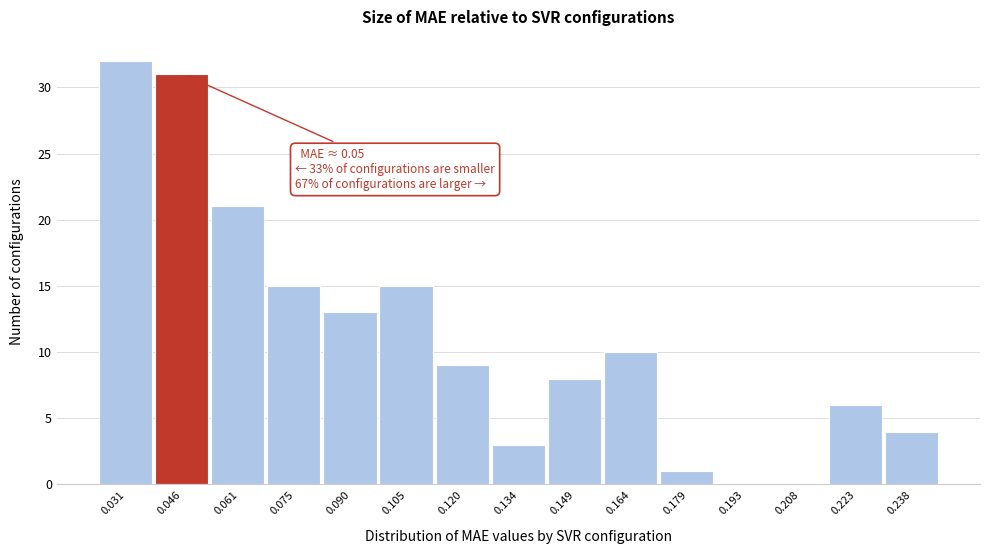

Which range on the x-axis has the tallest bar?

0.024 to 0.038